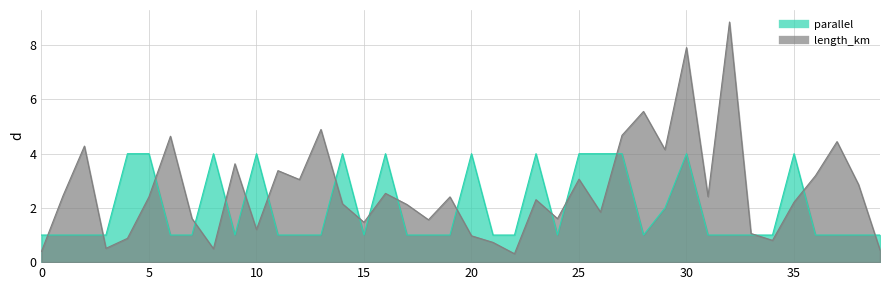

Rank the series at 4 from highest to lowest value.

parallel, length_km